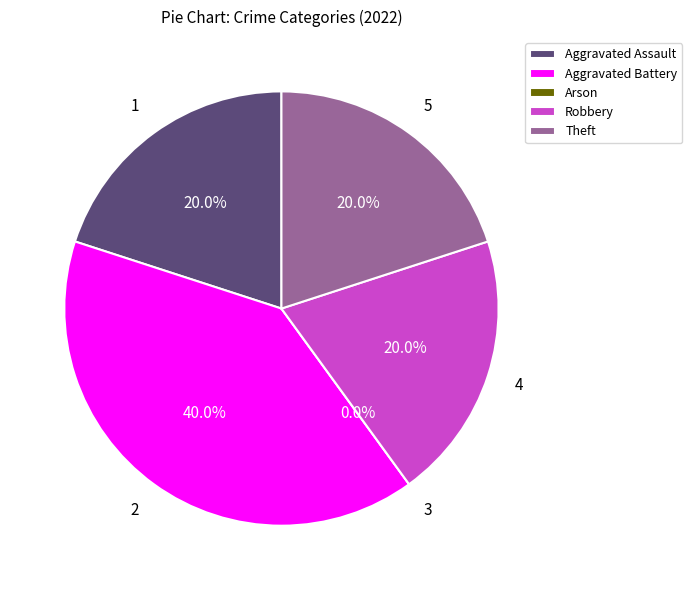

Between Robbery and Arson, which is larger?

Robbery